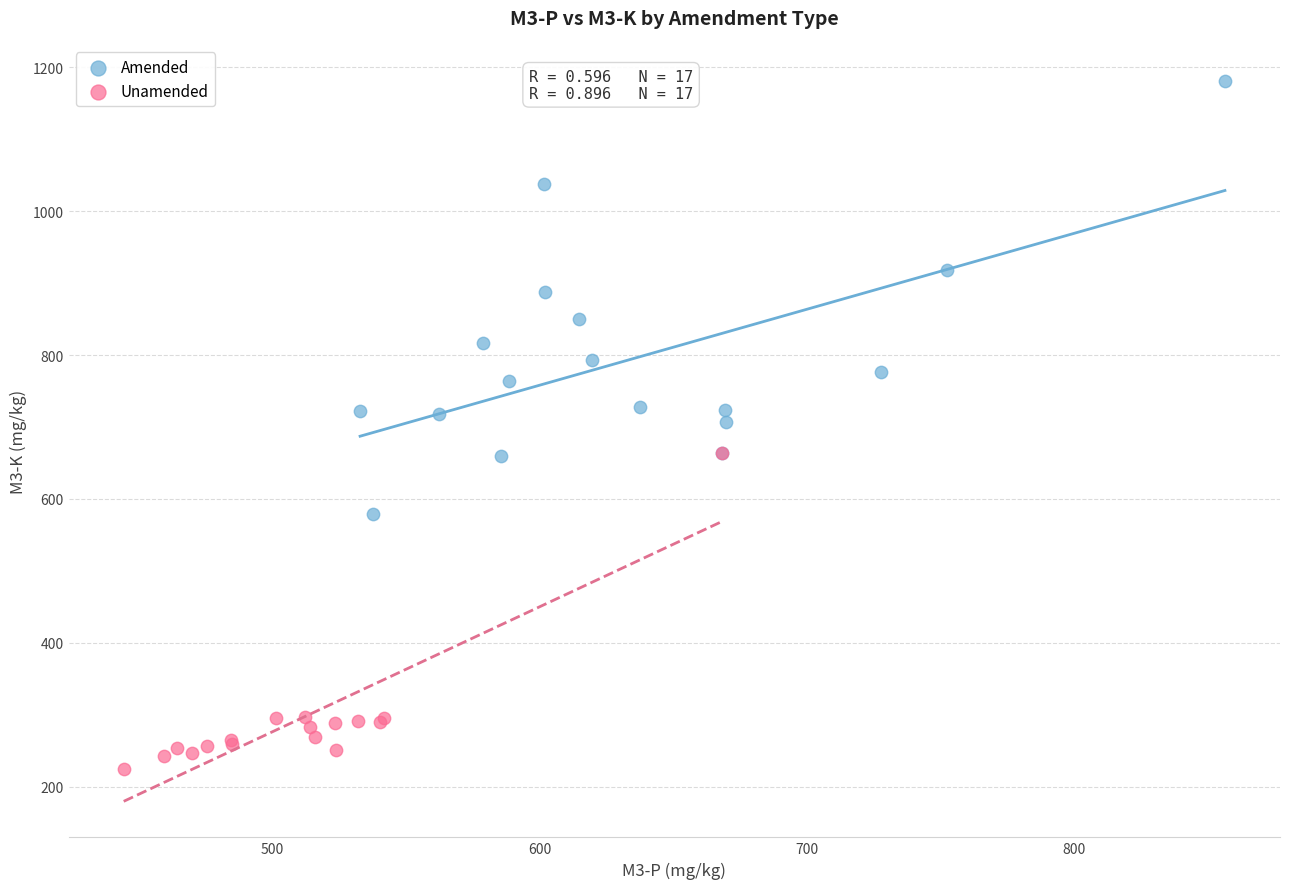

Which series contains the highest Y value?

Amended